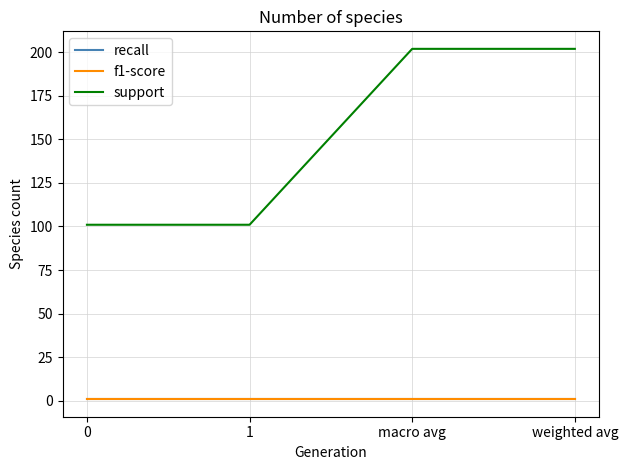

The value of f1-score at 1 is 1.2. True or false?

False